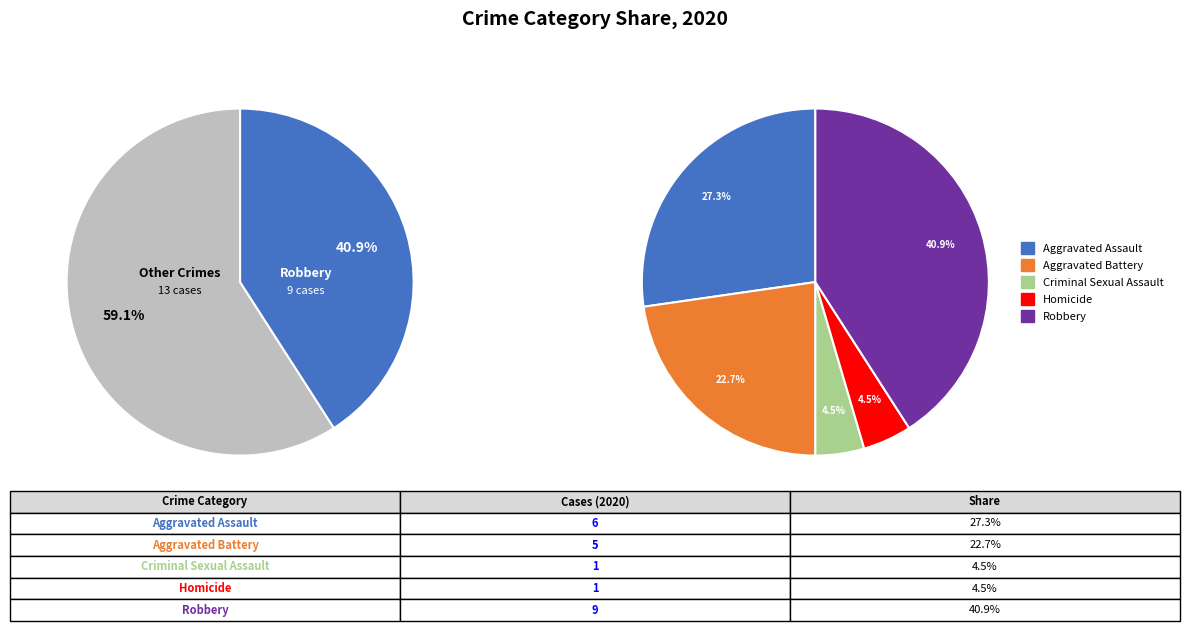

To the nearest percent, what is the combined percentage of Criminal Sexual Assault and Homicide?

9%